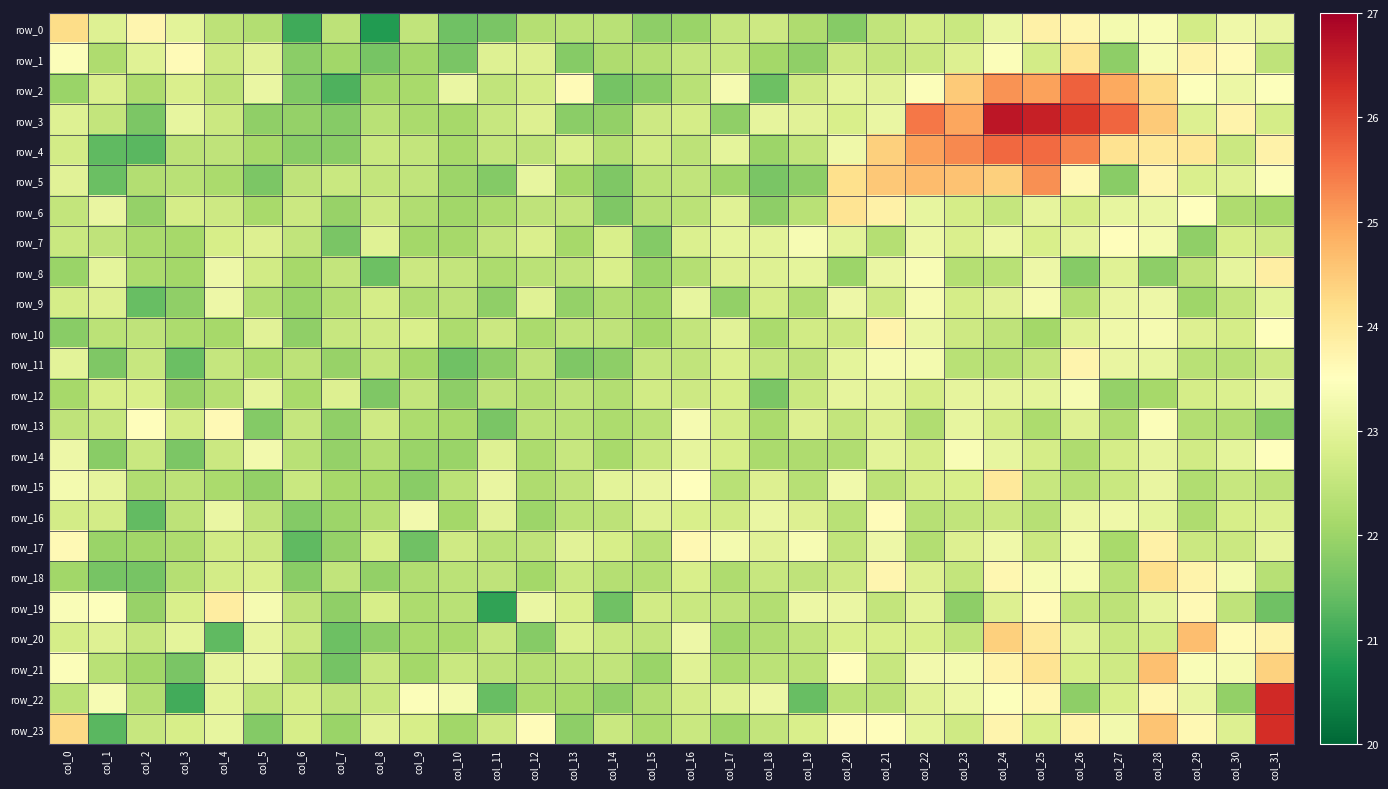

Which series has the largest range (max minus min)?

row_22